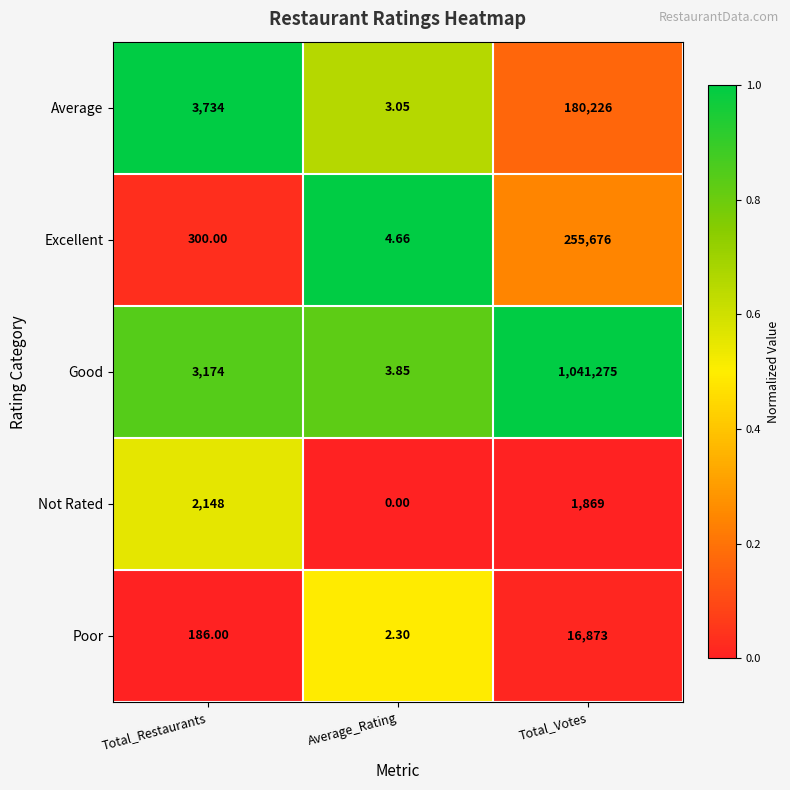

Between Average_Rating and Total_Votes, which series saw the biggest shift?

Good